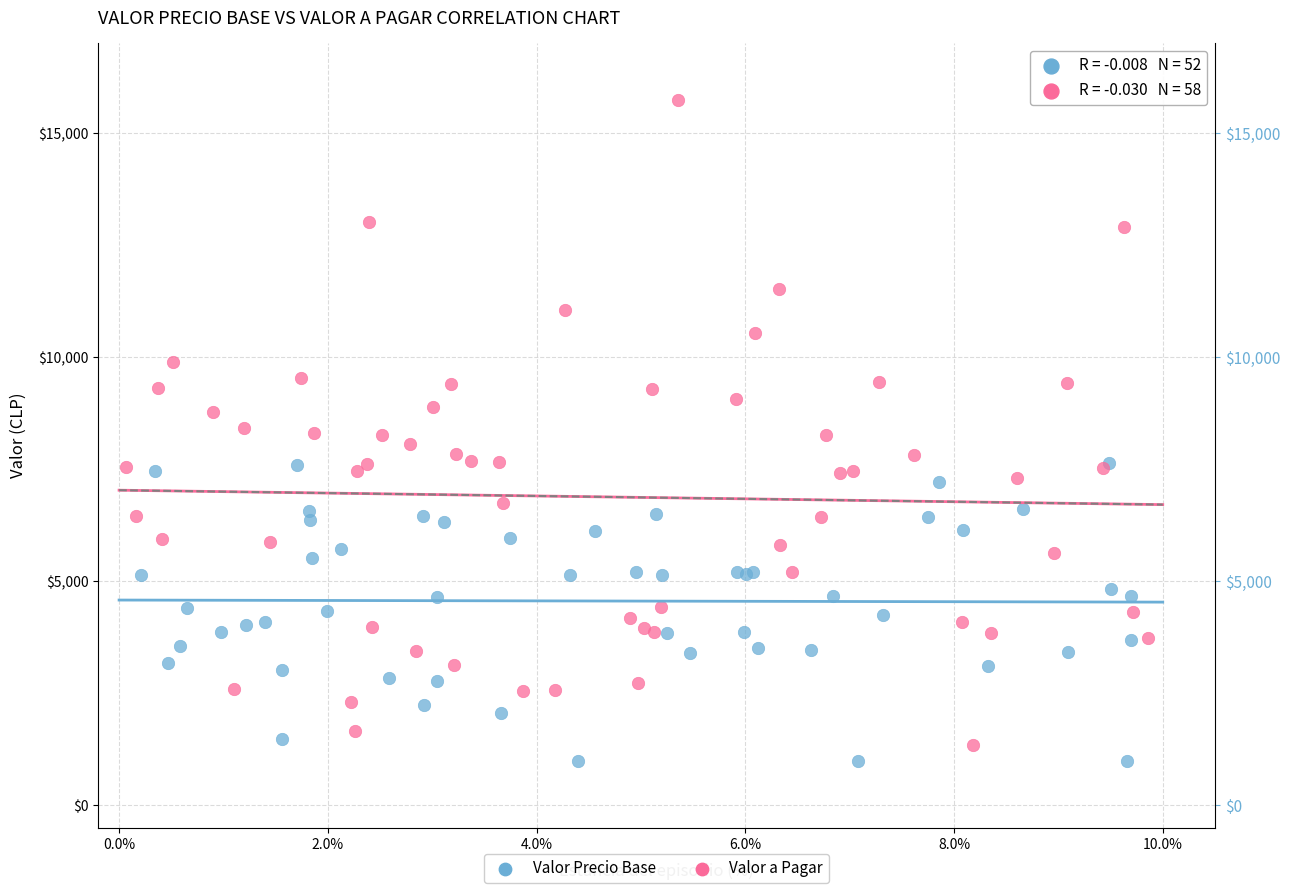

Which series reaches the maximum Y coordinate?

Valor a Pagar